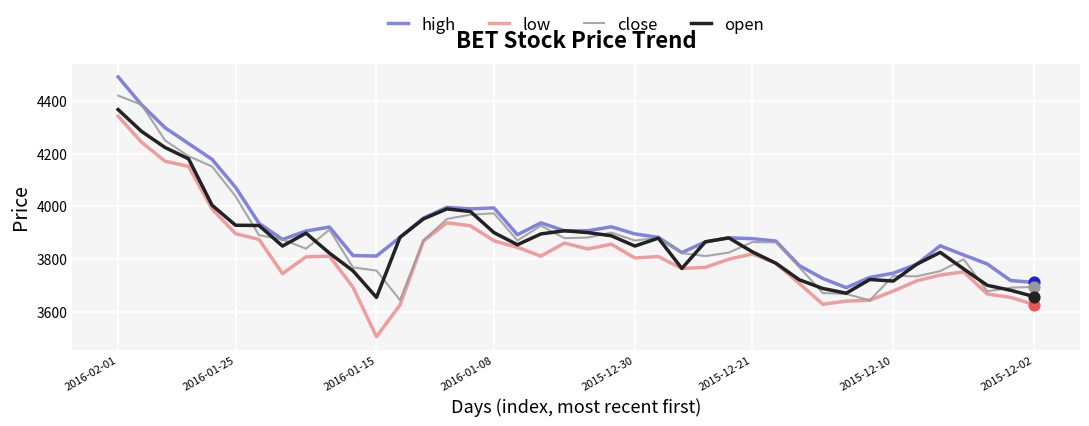

What is the smallest value displayed?

3505.0